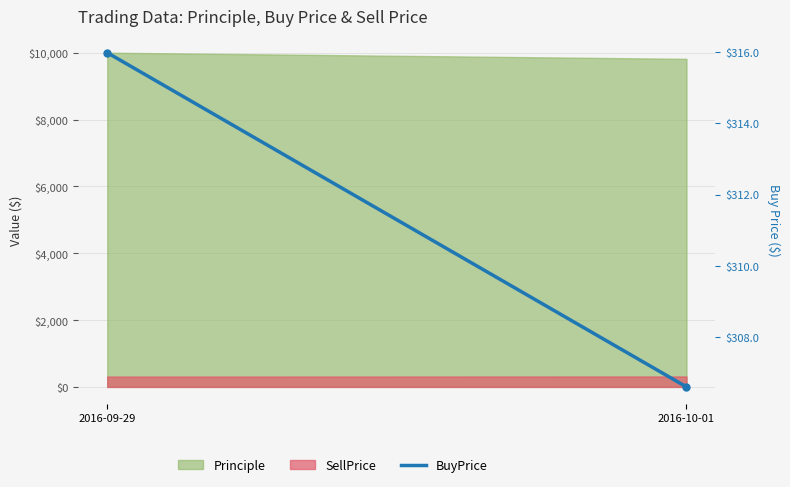

List the labels in order of value, smallest first.

2016-10-01, 2016-09-29